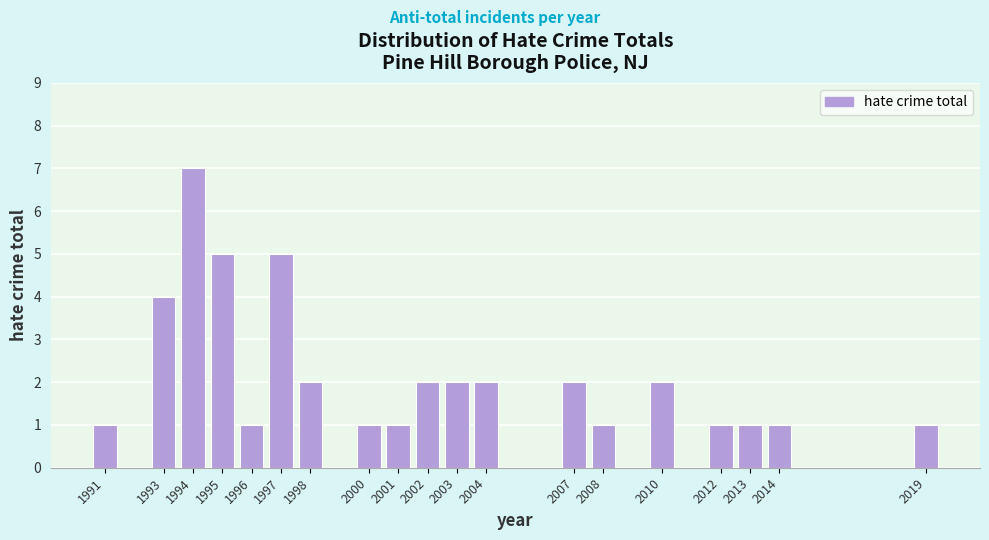

Reading left to right, what are all the values shown in this chart?

1991=1	1993=4	1994=7	1995=5	1996=1	1997=5	1998=2	2000=1	2001=1	2002=2	2003=2	2004=2	2007=2	2008=1	2010=2	2012=1	2013=1	2014=1	2019=1